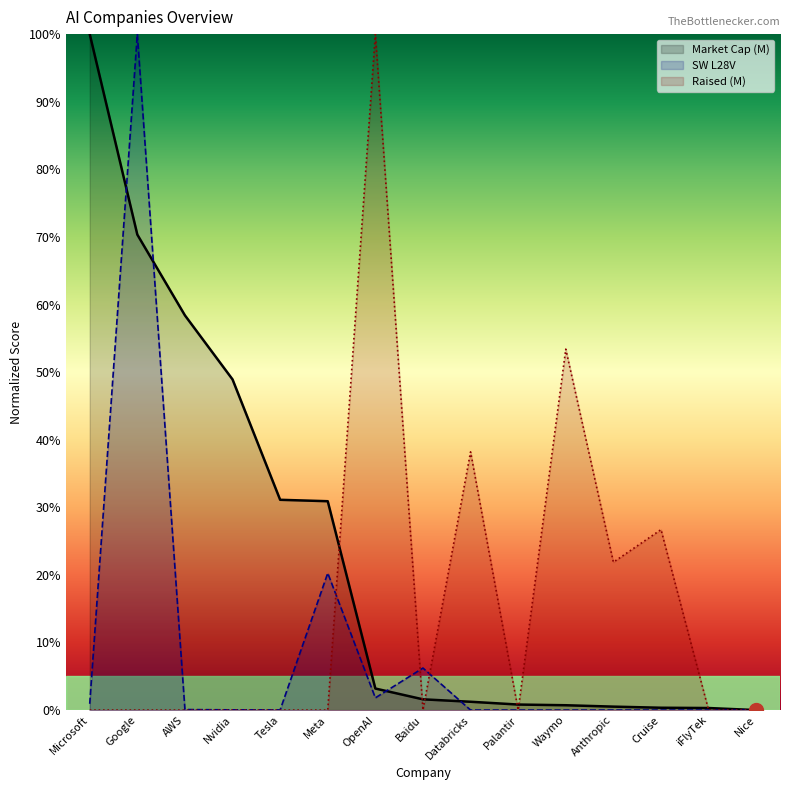

What is the label of the 3rd point from the right?

Cruise